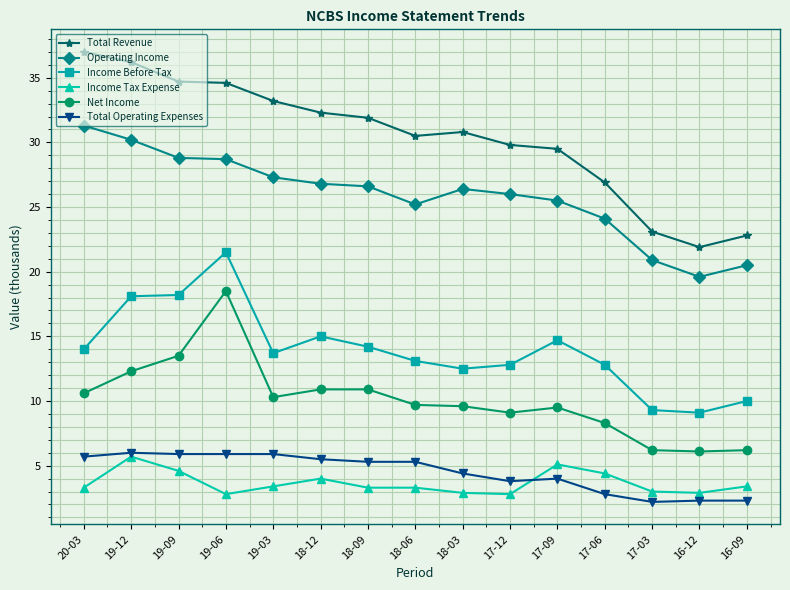

True or false: Income Before Tax and Income Tax Expense intersect in this chart.

False